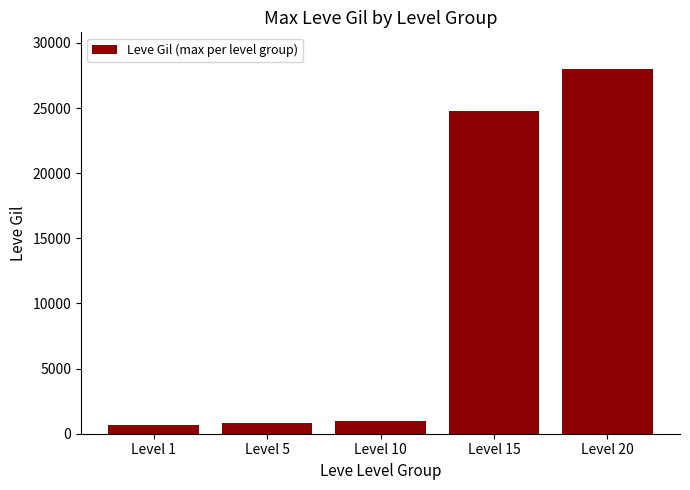

At which label is the value closest to 14350?

Level 15